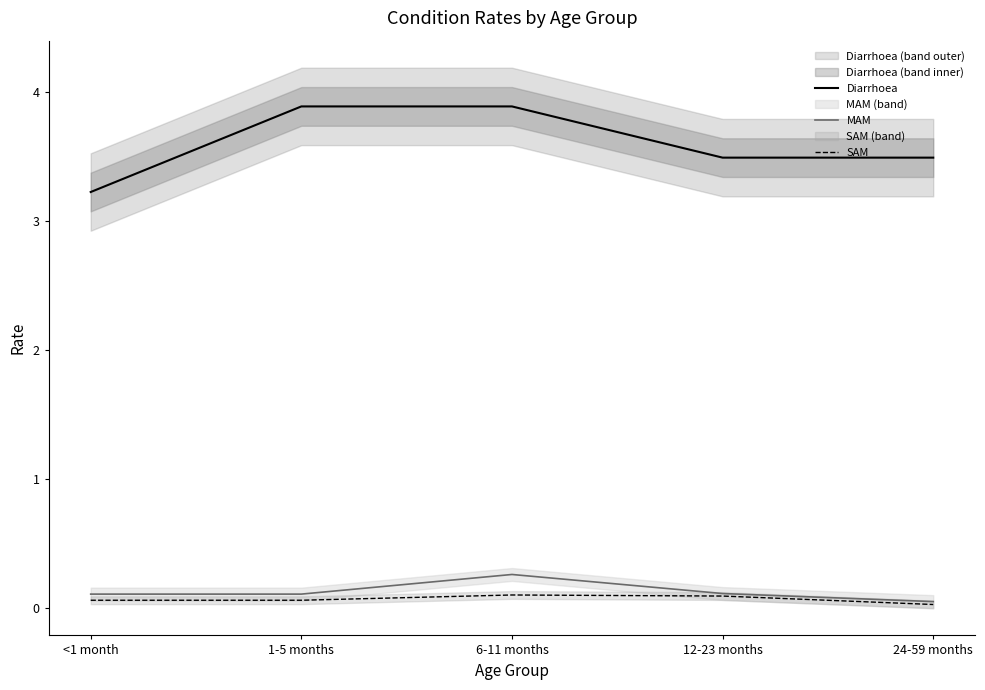

The value of SAM at 1-5 months is 0.1. True or false?

True